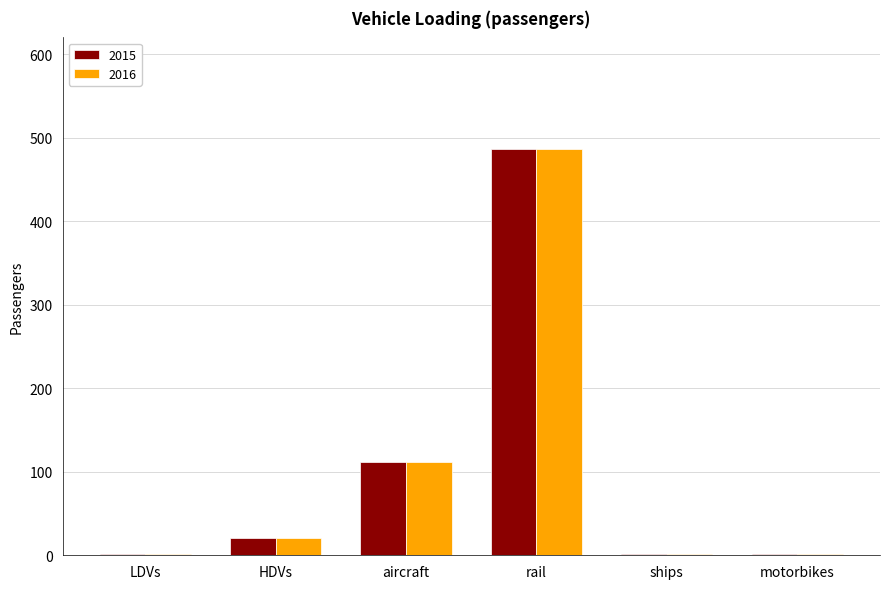

How many data points in 2015 are above 21?

3